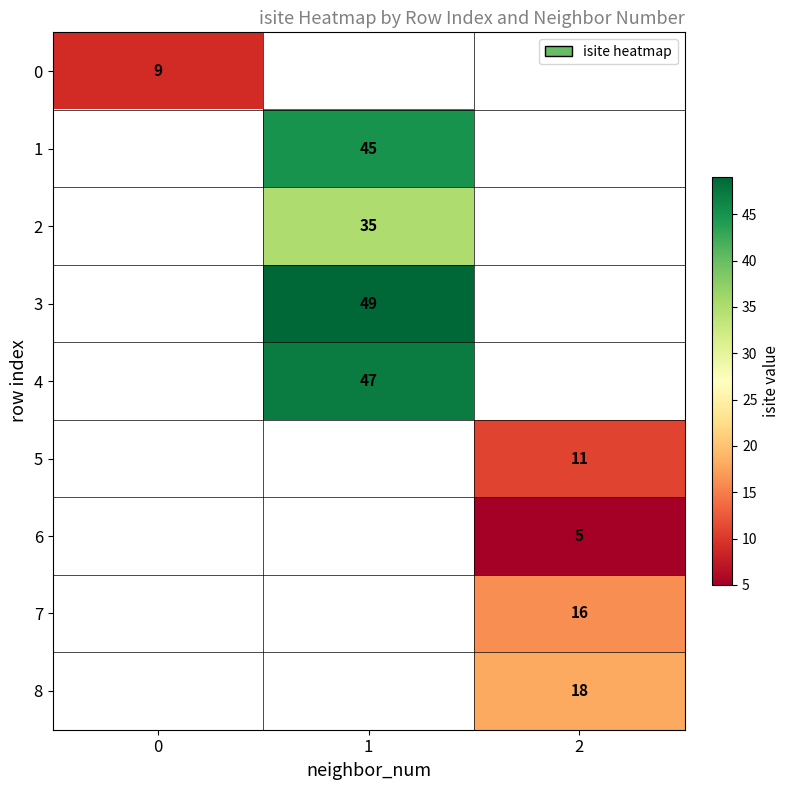

What is the greatest value displayed?

49.0